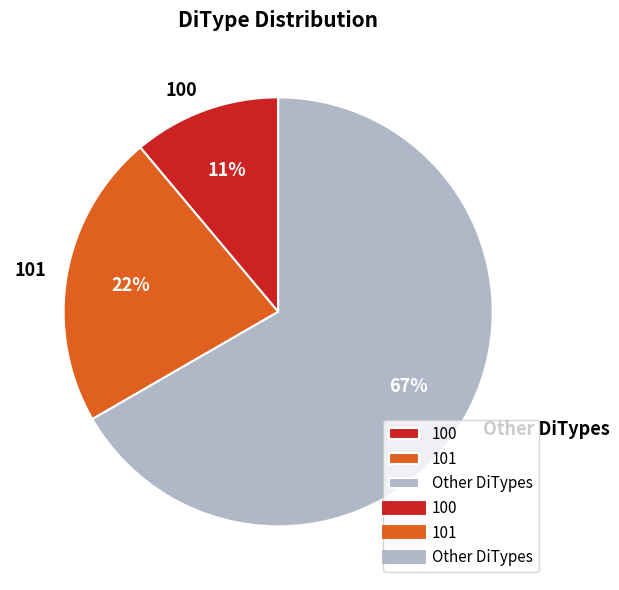

To the nearest percent, what is the average slice percentage?

33%